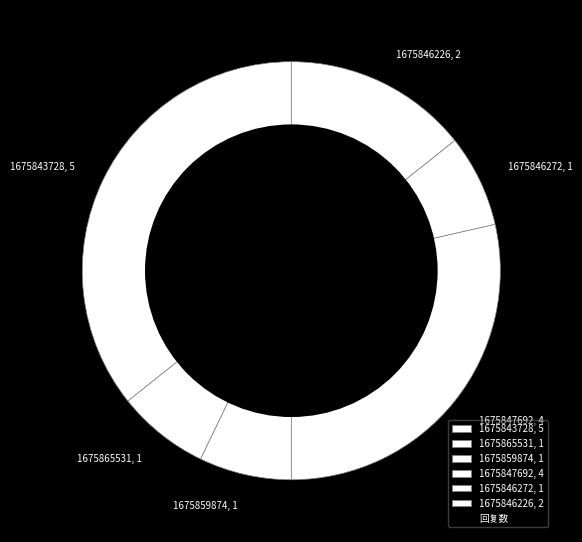

Is it true that 1675859874 is 2% of the pie?

False